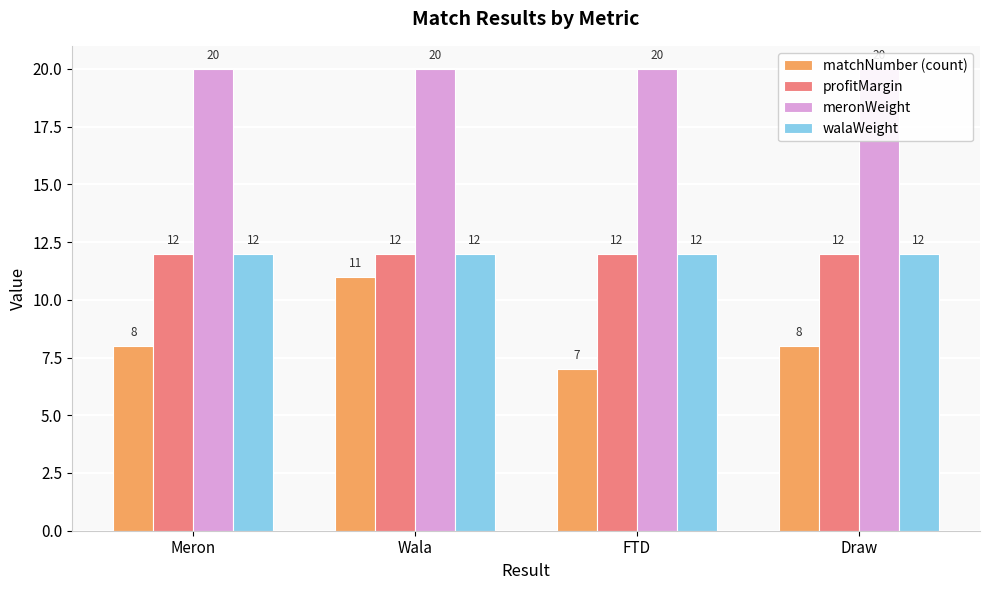

What is the label of the 3rd bar from the left?

FTD